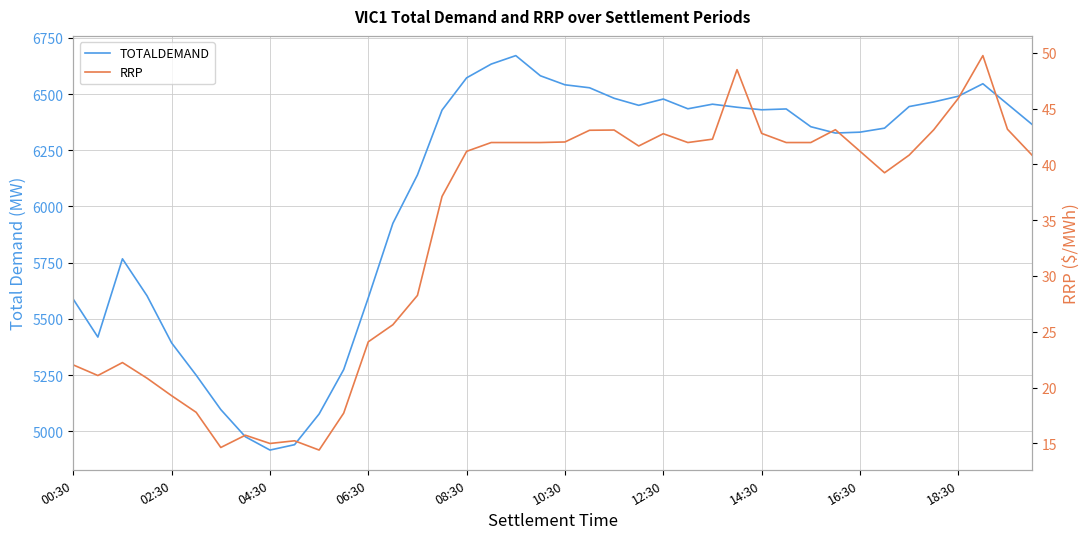

What is the minimum value shown in the chart?

14.4